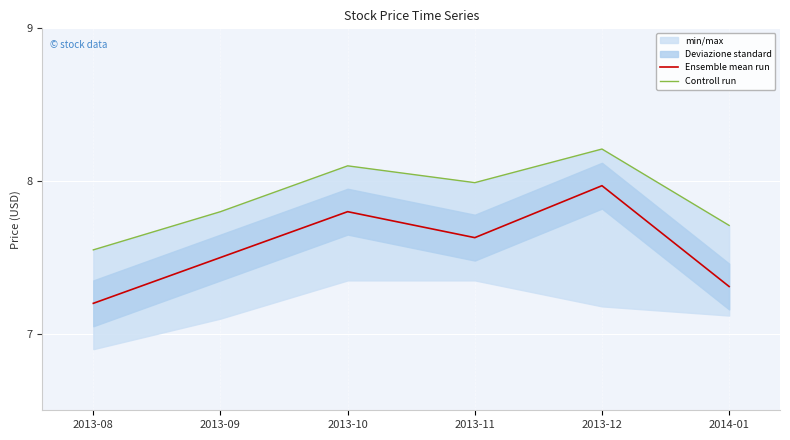

What is the sum of all Ensemble mean run values?

45.4